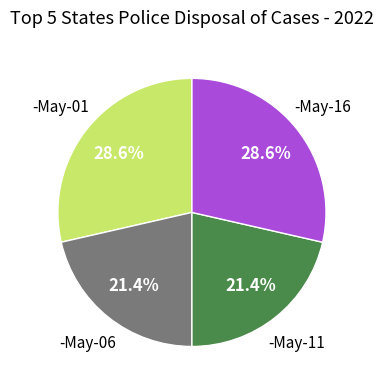

Between -May-01 and -May-06, which is larger?

-May-01